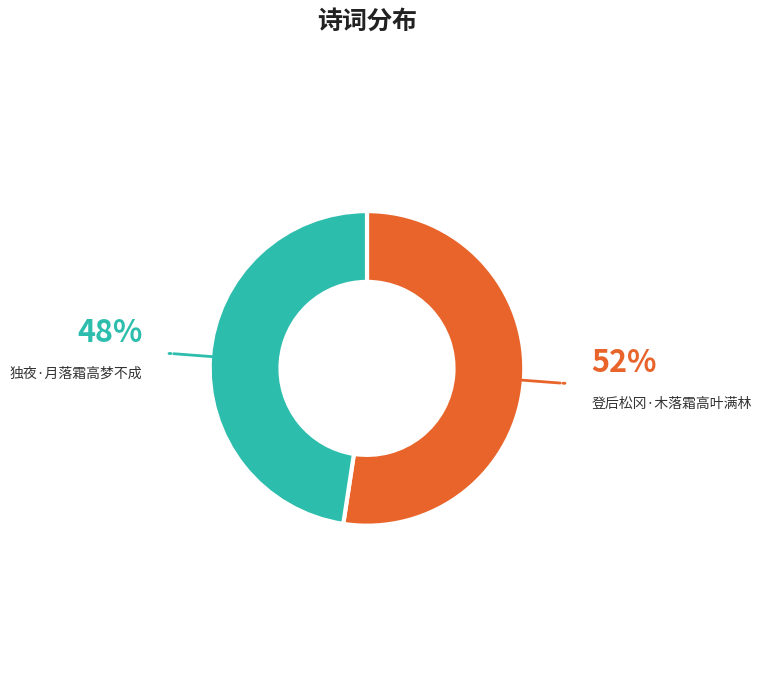

Is there a majority slice in this chart?

Yes